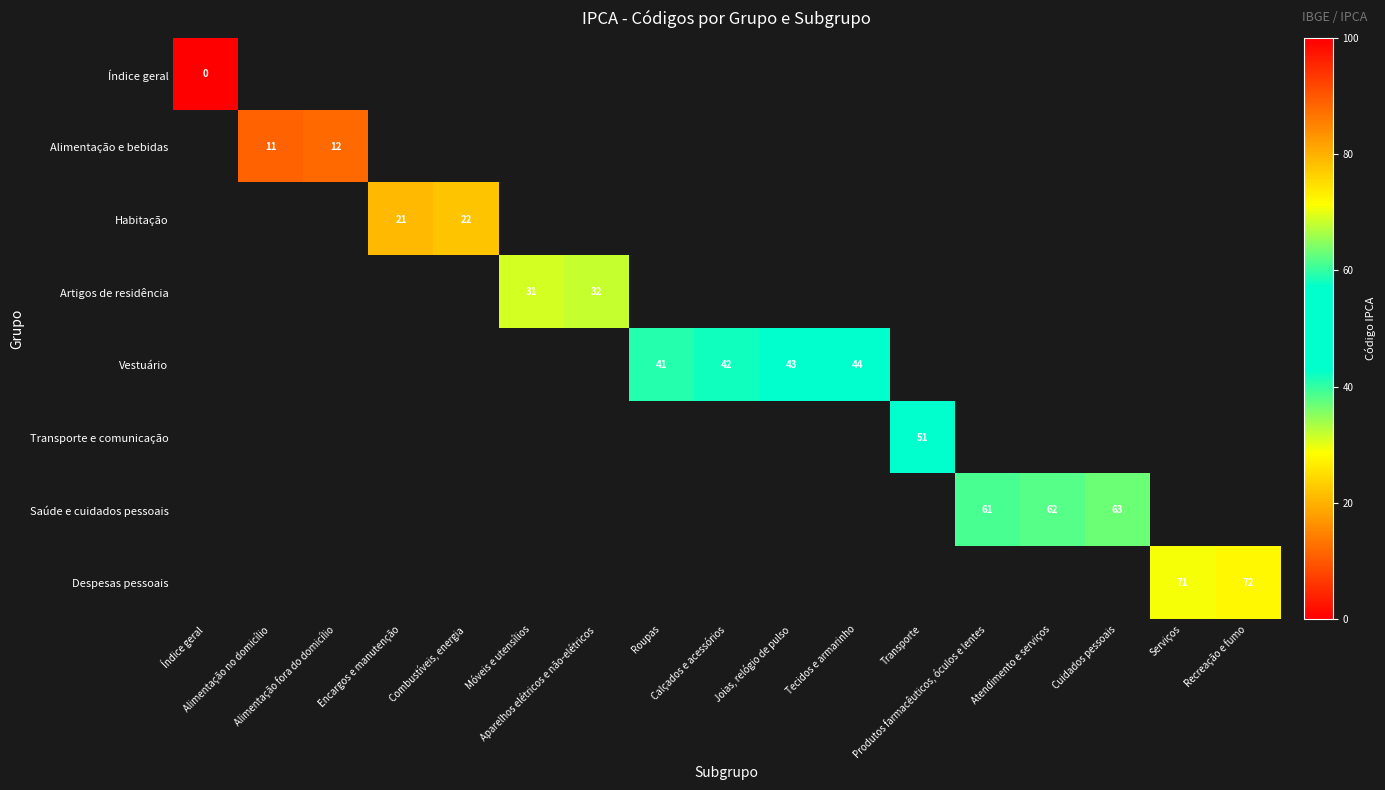

Which label corresponds to the smallest value in the chart?

Índice geral